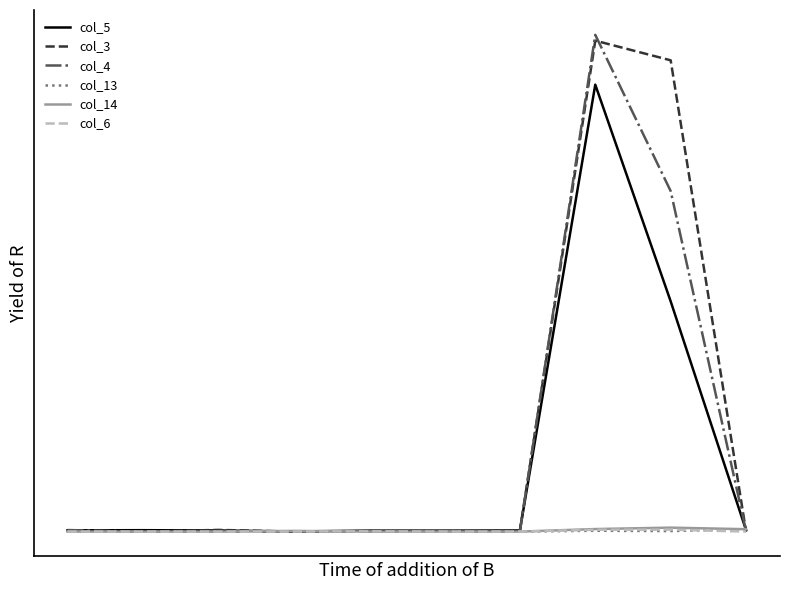

What are all the series names shown in the legend?

col_5, col_3, col_4, col_13, col_14, col_6